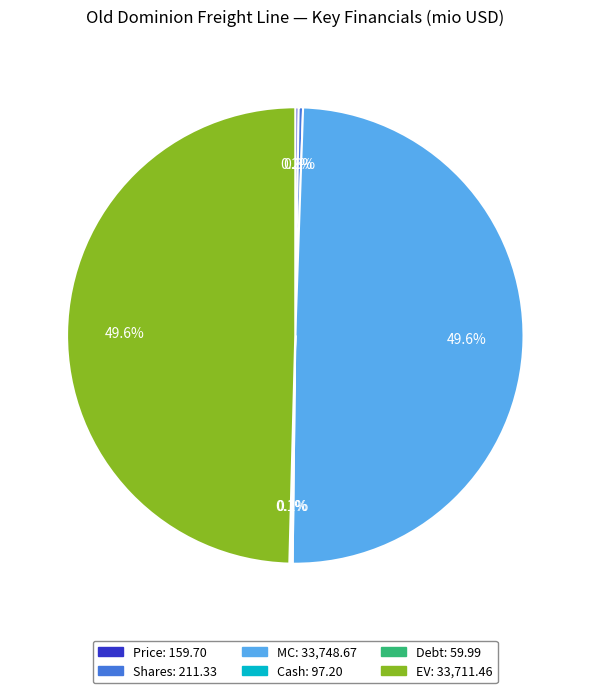

Which has a higher value, EV or Shares?

EV